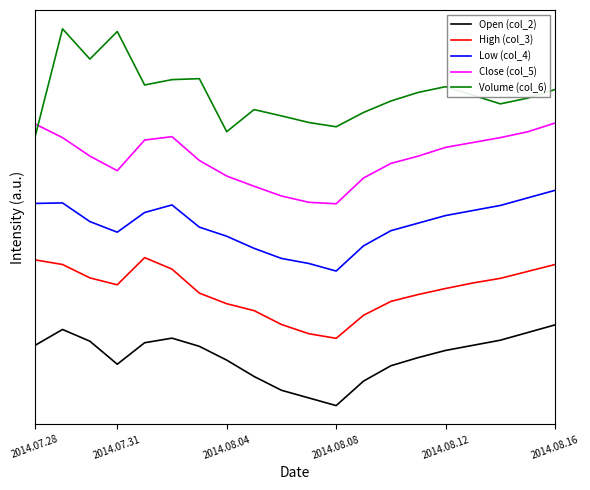

Is this an area chart (filled region under the line)?

No